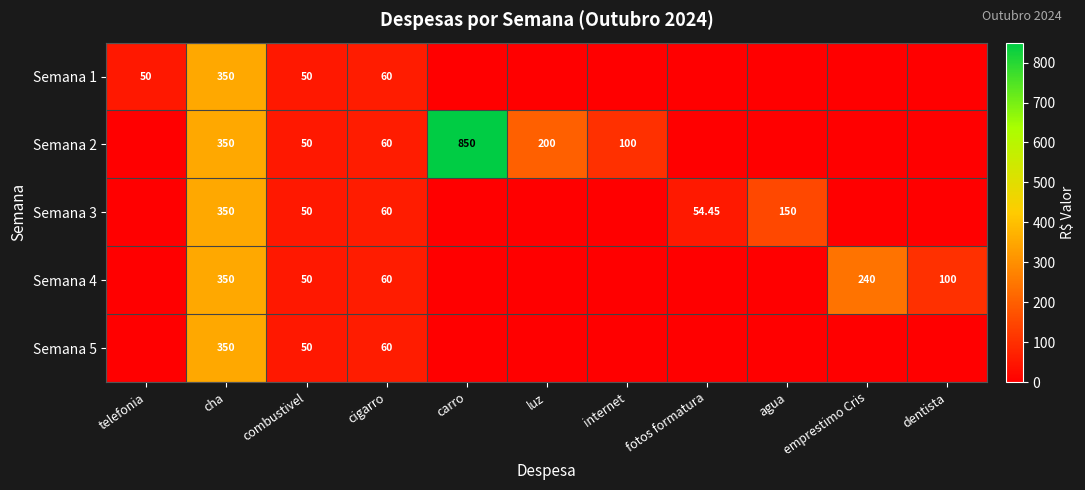

How many categories are shown in the chart?

11